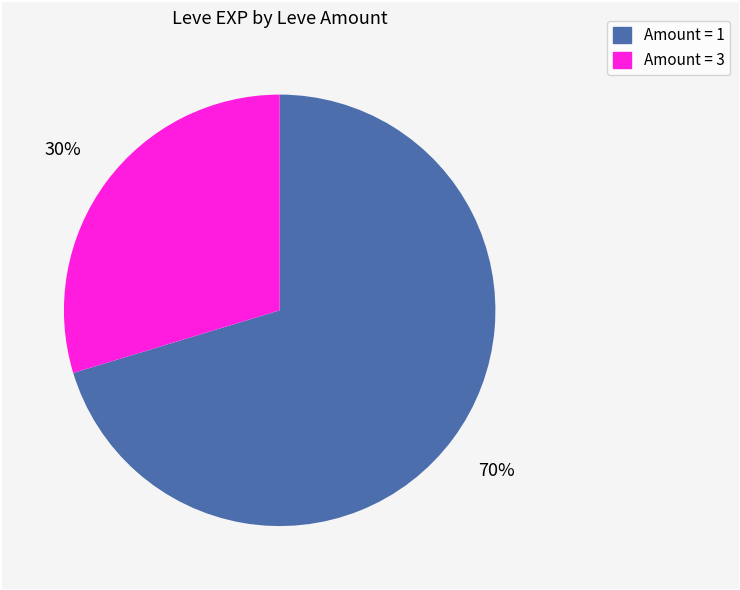

Count the number of slices in the pie.

2